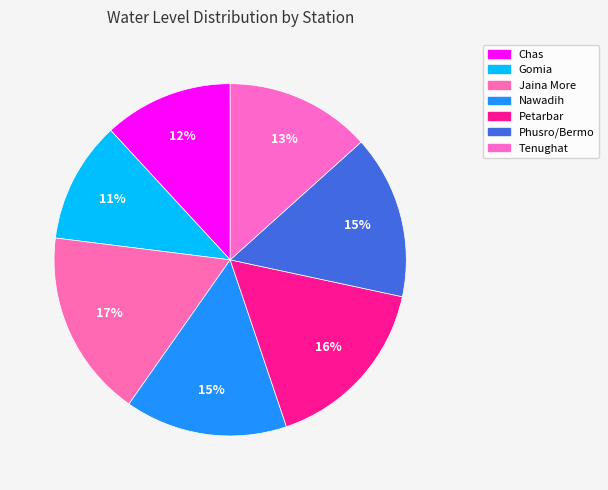

How much of the chart is everything except Jaina More?

82.8%